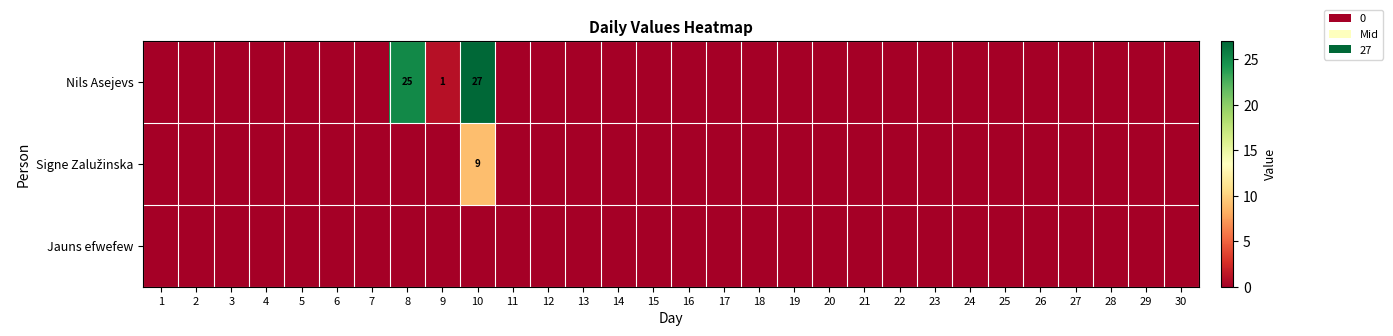

At which label does Jauns efwefew reach its minimum?

1